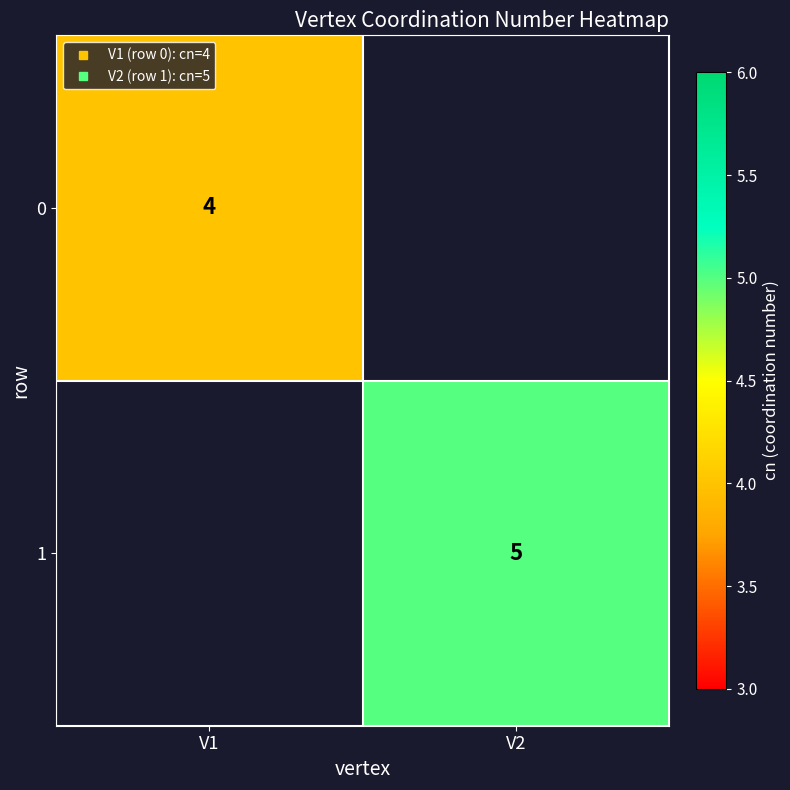

What is the minimum value shown in the chart?

4.0